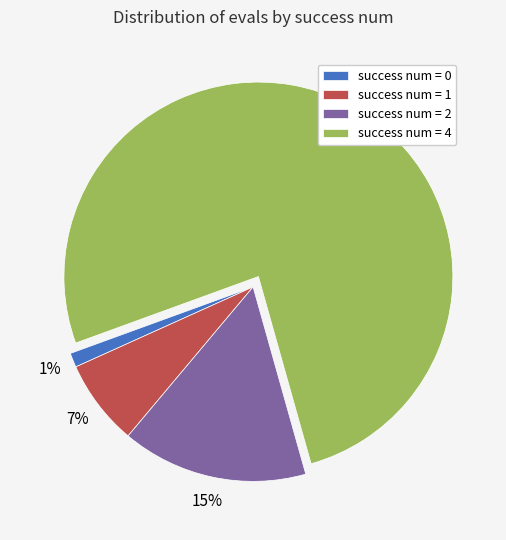

Do success num = 2 and success num = 1 together represent more than half of the pie?

No